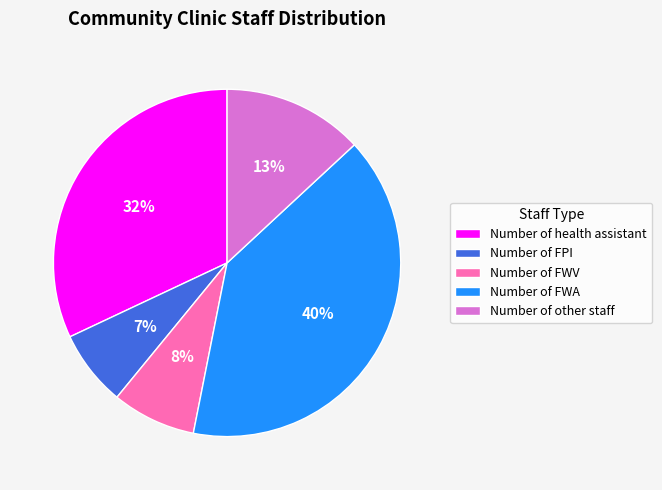

Rank the categories by value from highest to lowest.

Number of FWA, Number of health assistant, Number of other staff, Number of FWV, Number of FPI